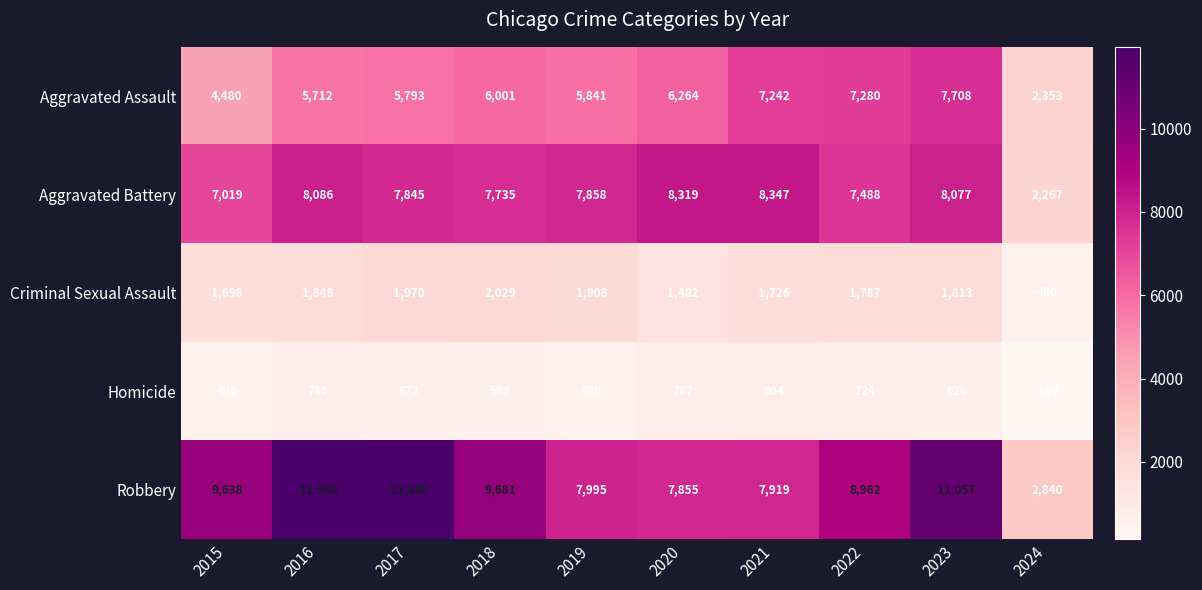

How many data points does each series have?

10